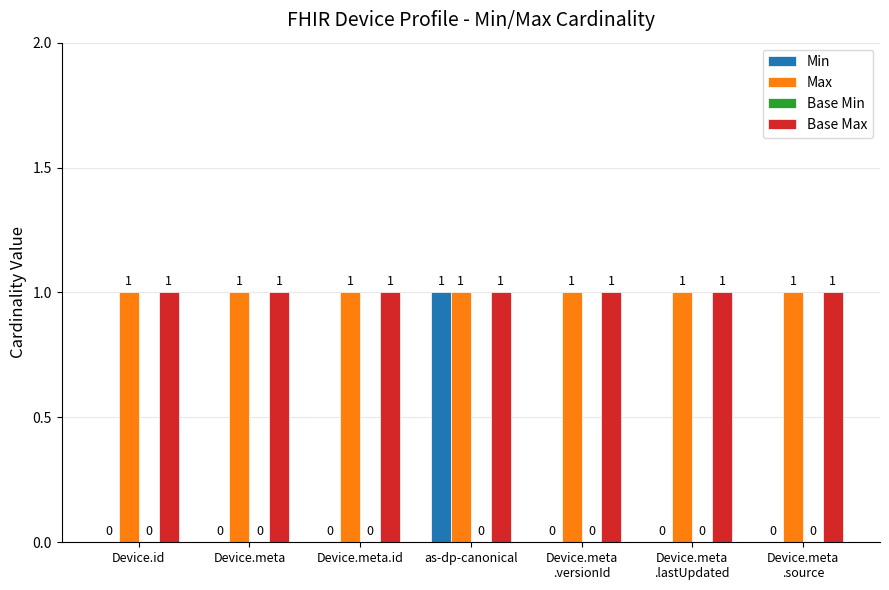

Is the value of Min at Device.meta greater than the value of Base Max at Device.meta.id?

No